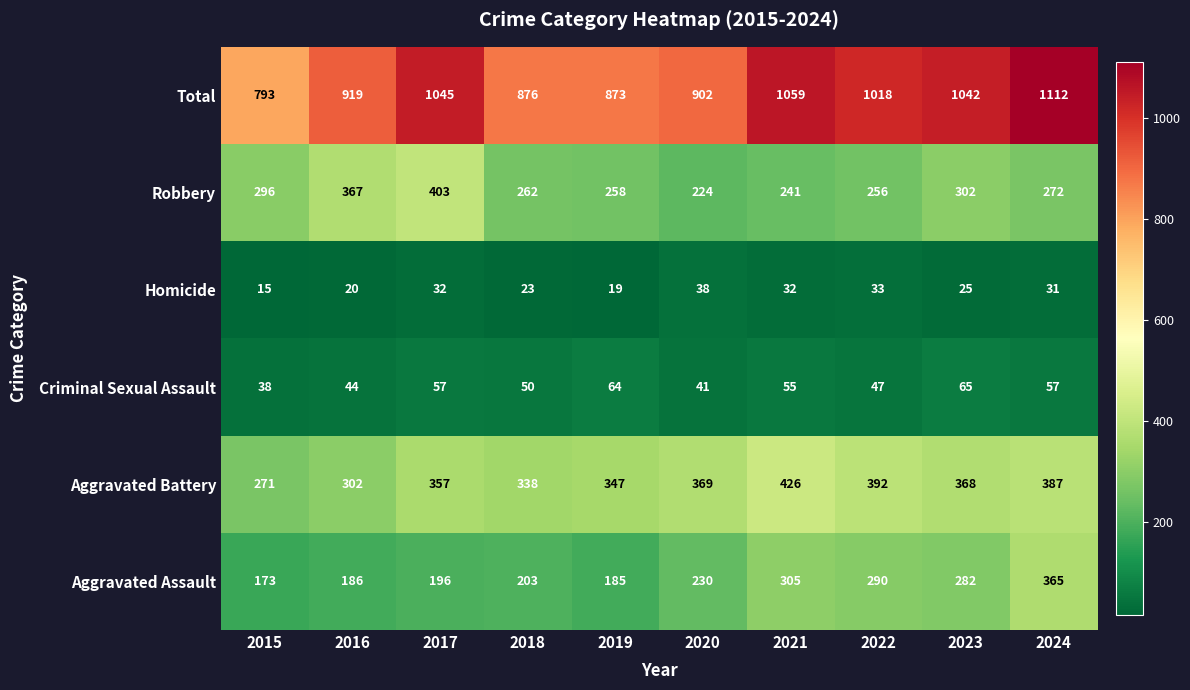

Which category has the highest value across all series?

2024